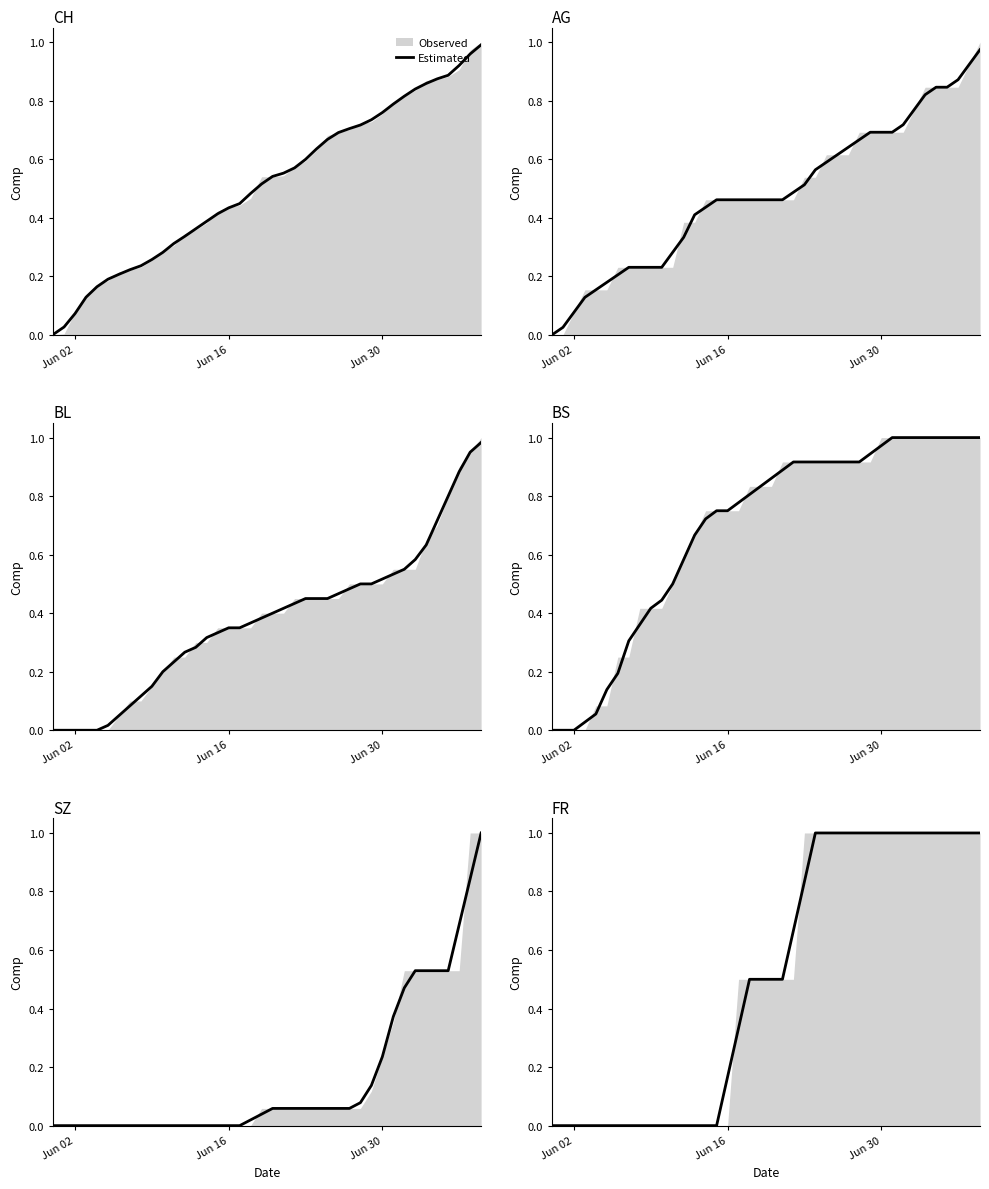

How many lines are shown in the chart?

1